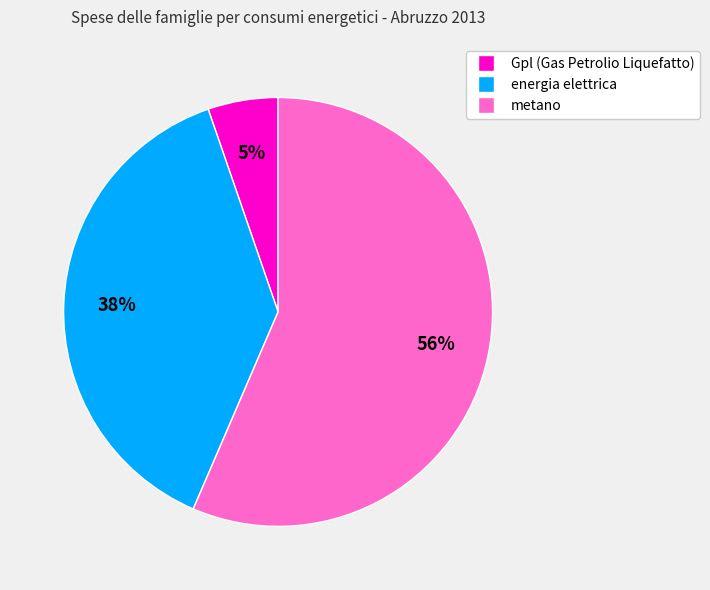

Is the sum of metano and Gpl (Gas Petrolio Liquefatto) greater than half?

Yes